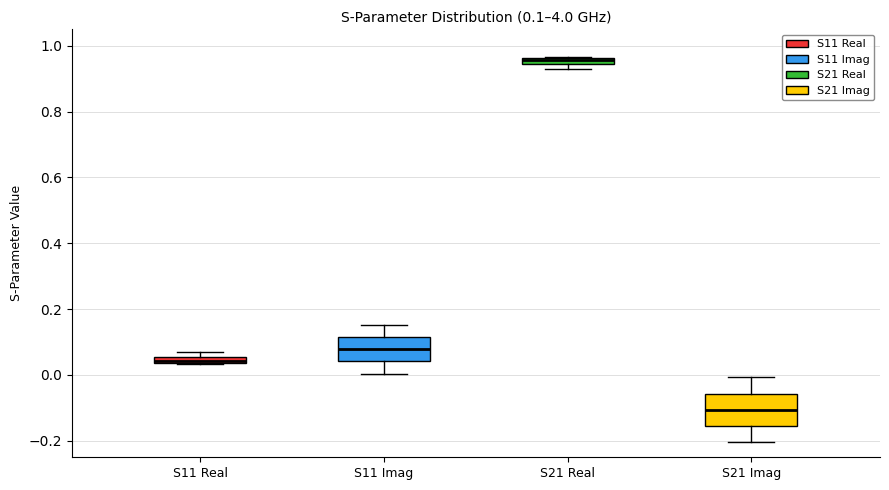

Which box is the tallest, from its lower edge to its upper edge?

S21 Imag